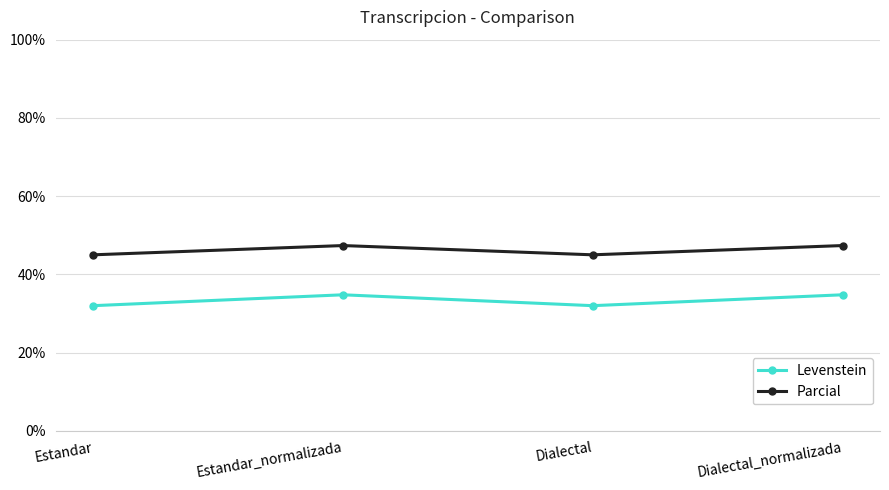

Which series has the largest total across all categories?

Parcial